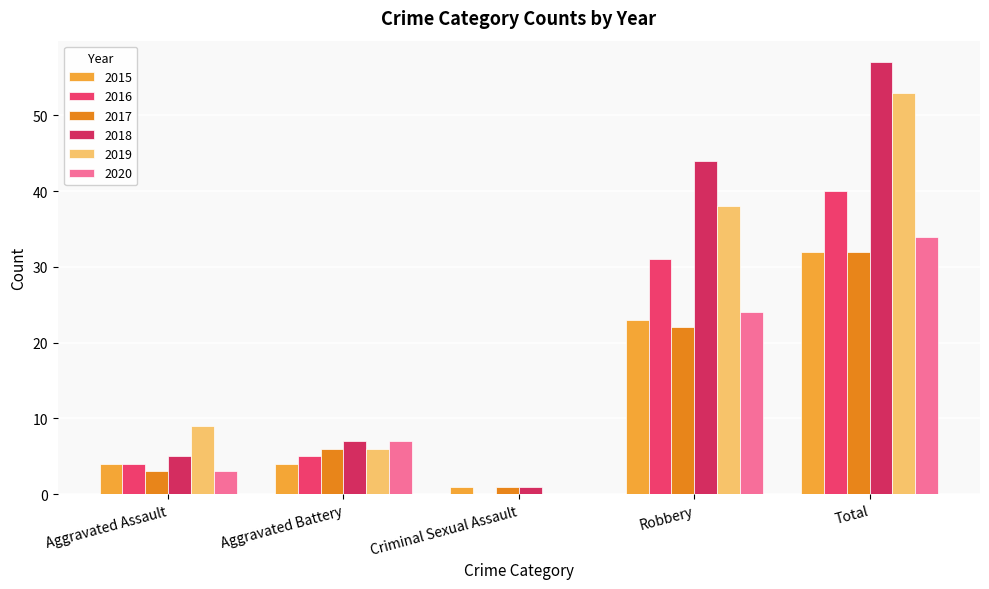

How many series are shown in this chart?

6